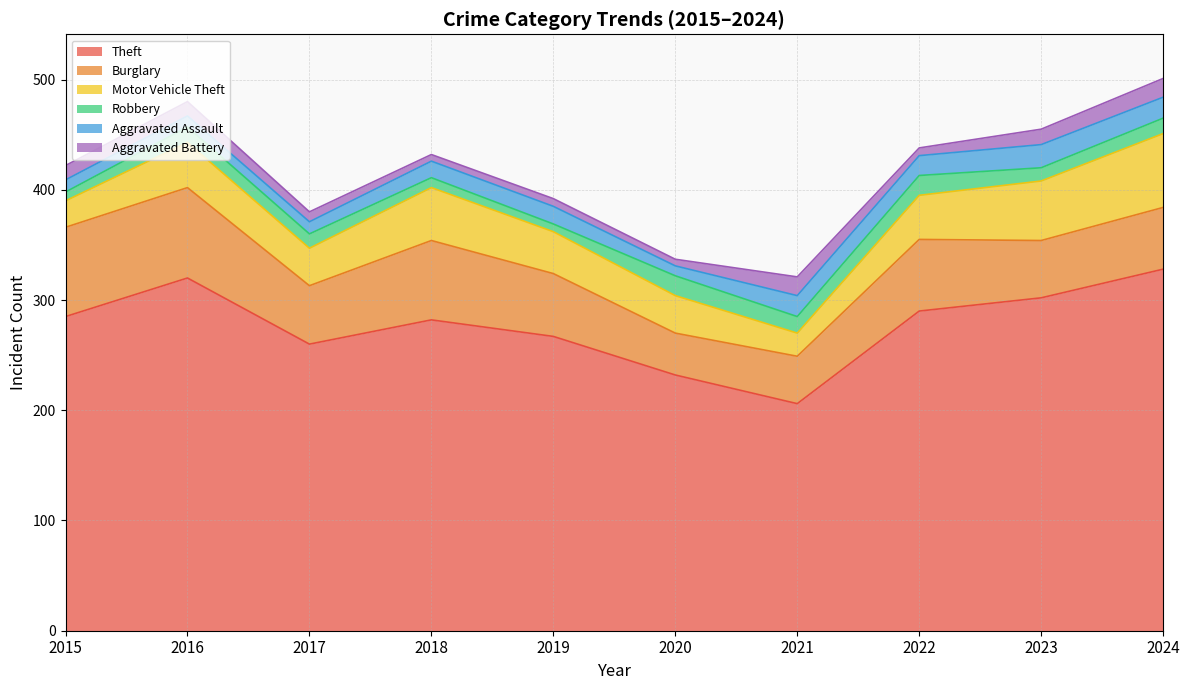

The Aggravated Battery series shows 13 at 2015. True or false?

True